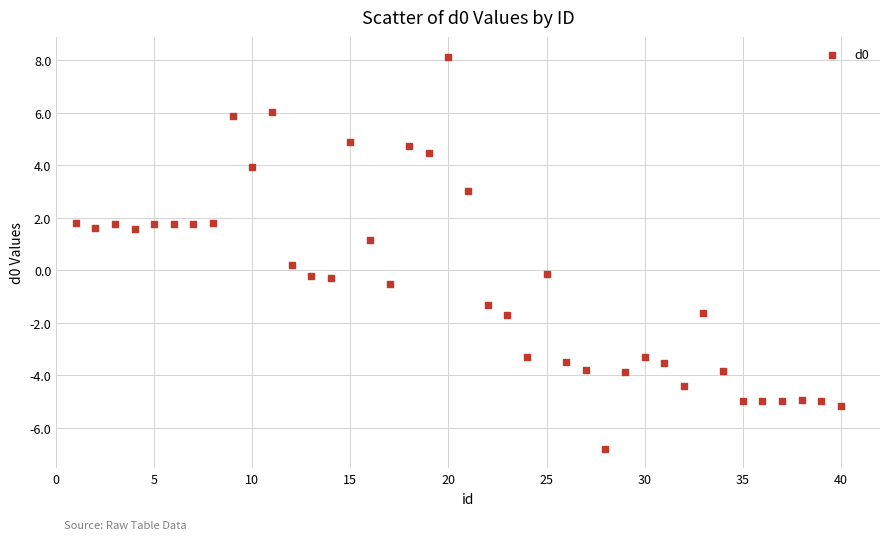

What is the range of Y values (max minus min)?

14.9